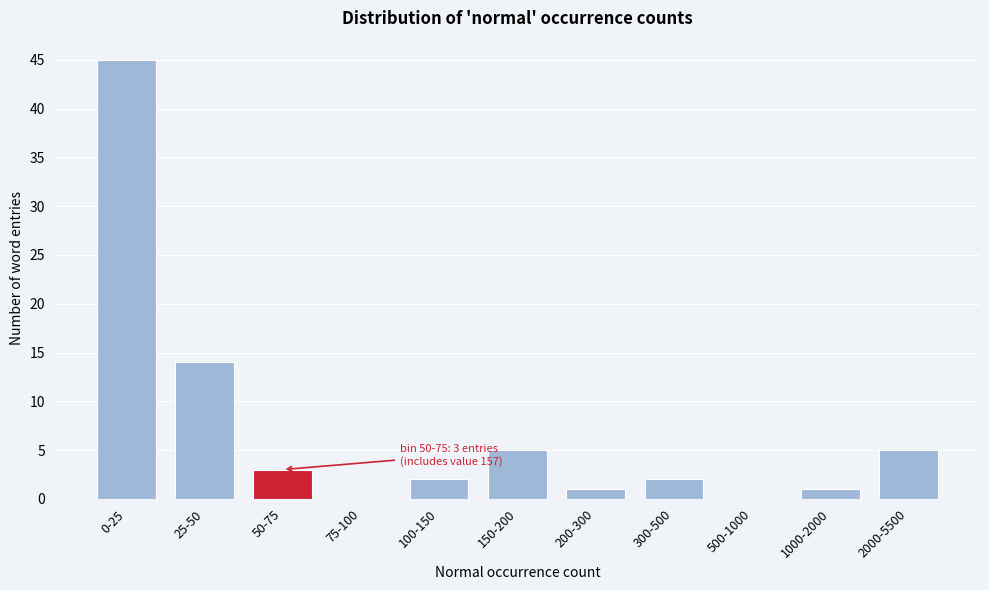

Reading left to right, list all the values displayed in this chart.

0-25=45	25-50=14	50-75=3	75-100=0	100-150=2	150-200=5	200-300=1	300-500=2	500-1000=0	1000-2000=1	2000-5500=5